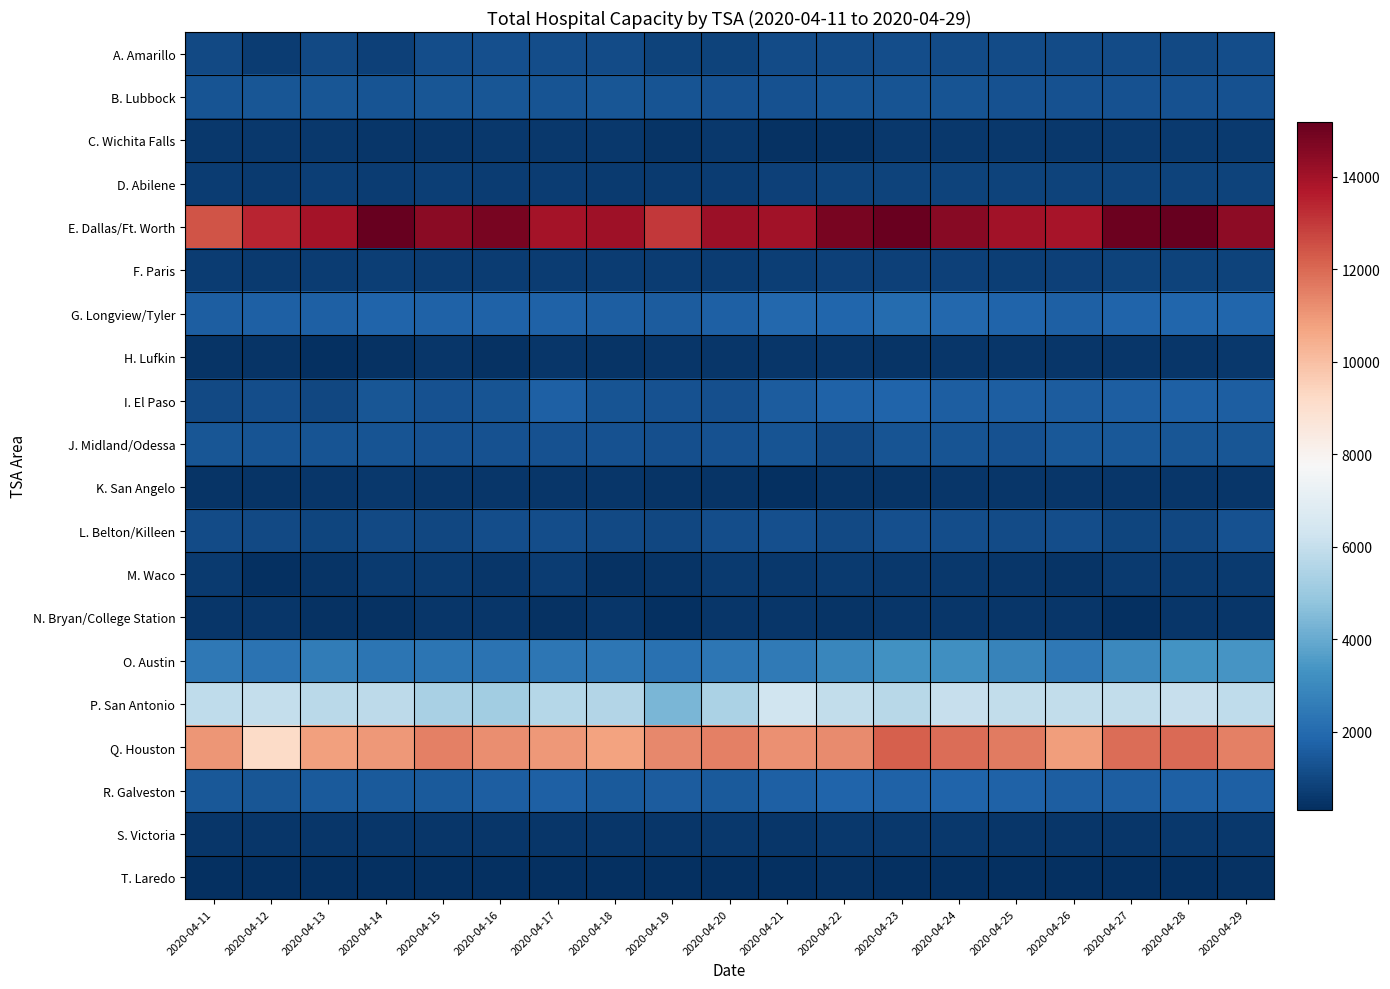

At which category is the sum across all series the highest?

2020-04-23